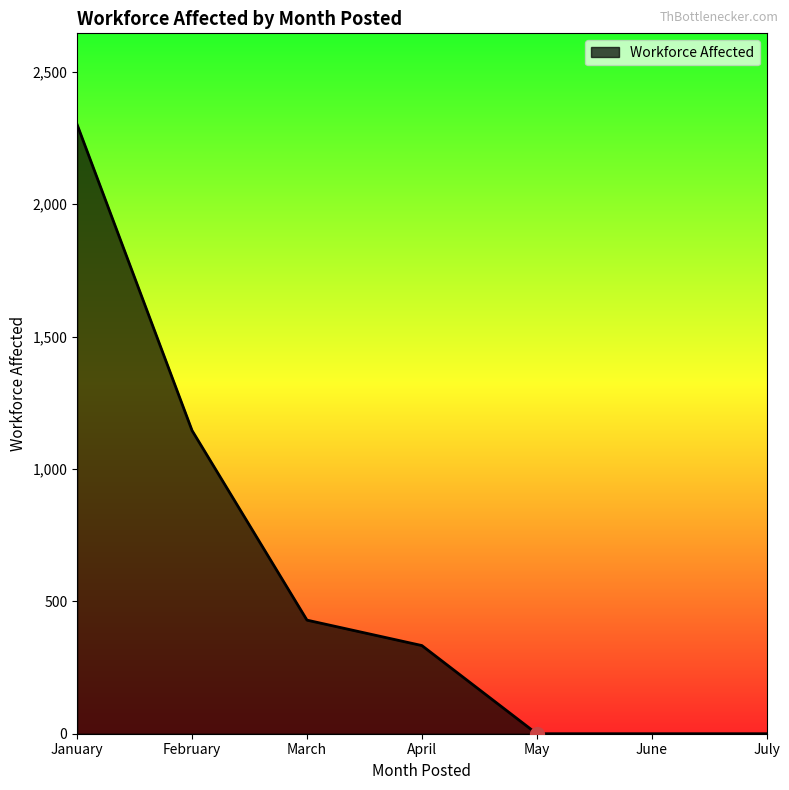

True or false: the data has more than 2 interior local peaks.

False